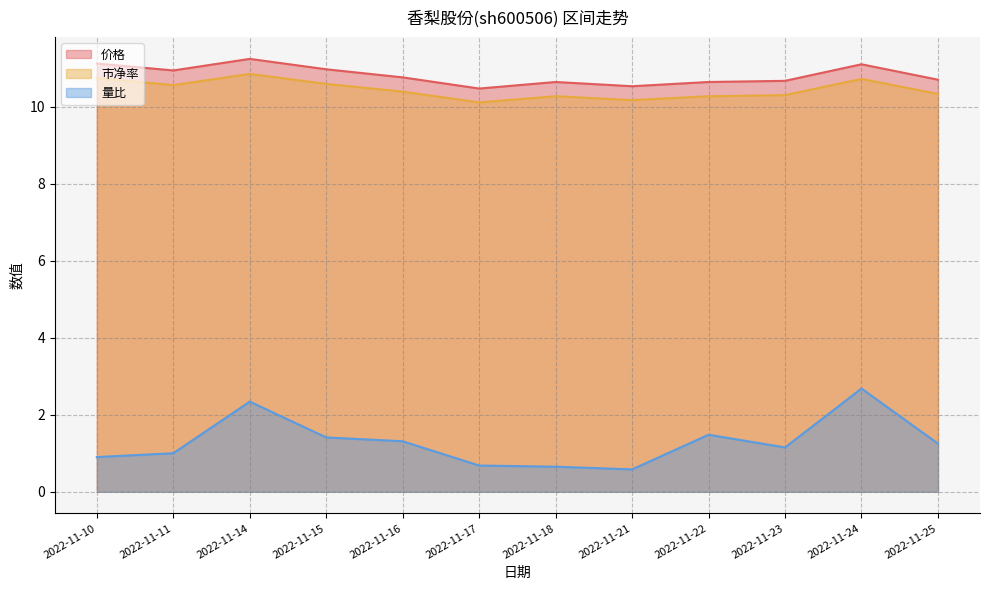

True or false: 量比 and 市净率 intersect in this chart.

False